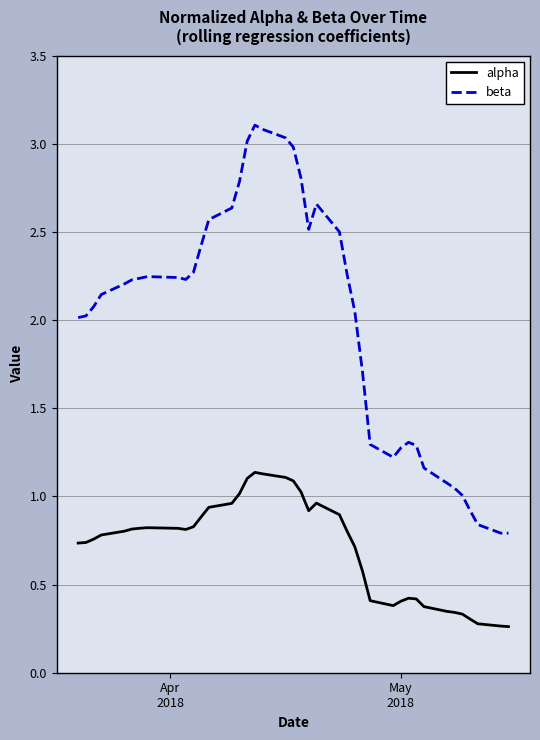

Which series has the widest spread of values?

beta